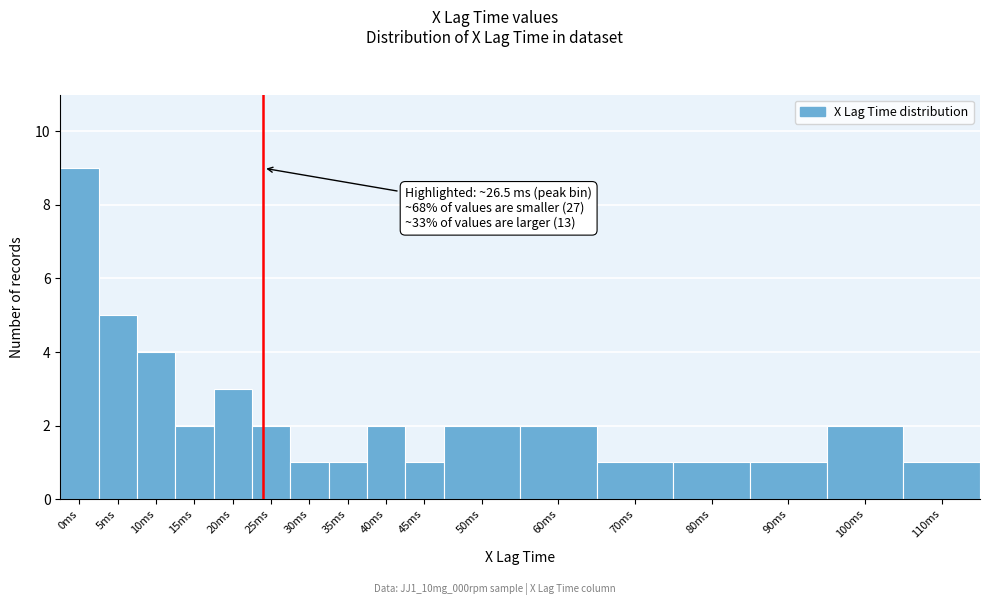

Reading left to right, extract all data points from this chart.

0ms=9	5ms=5	10ms=4	15ms=2	20ms=3	25ms=2	30ms=1	35ms=1	40ms=2	45ms=1	50ms=2	60ms=2	70ms=1	80ms=1	90ms=1	100ms=2	110ms=1